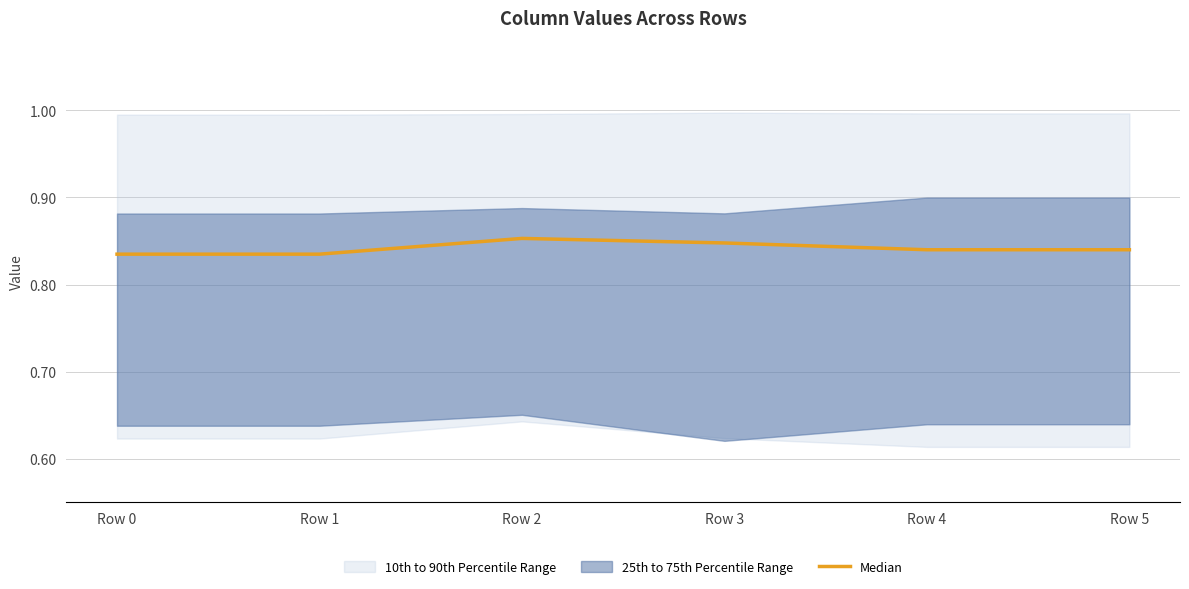

Rank the categories by value from lowest to highest.

Row 0, Row 1, Row 4, Row 5, Row 3, Row 2